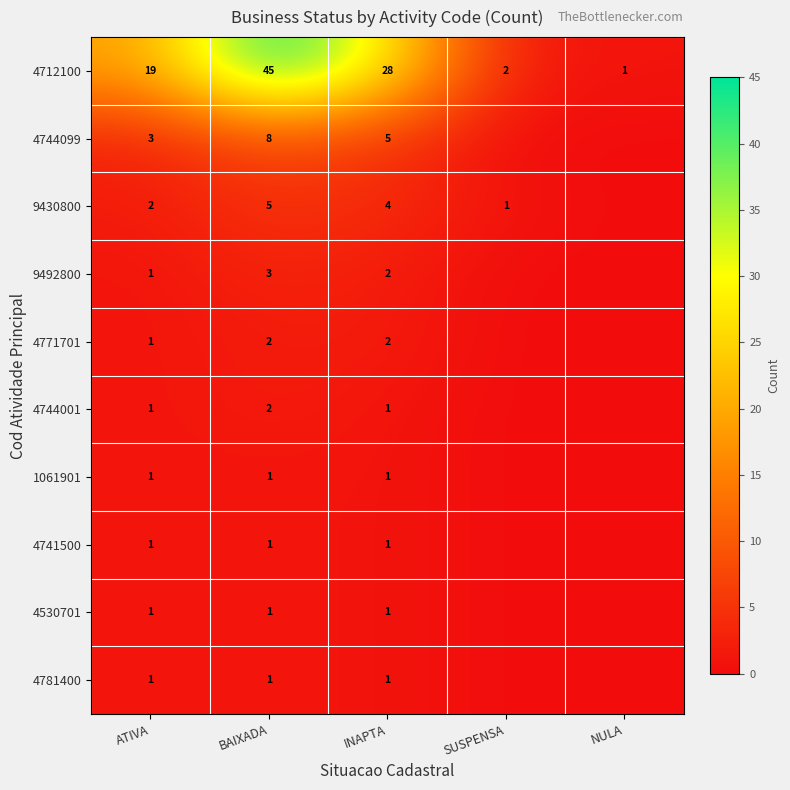

What is the spread (max minus min) of values at BAIXADA?

44